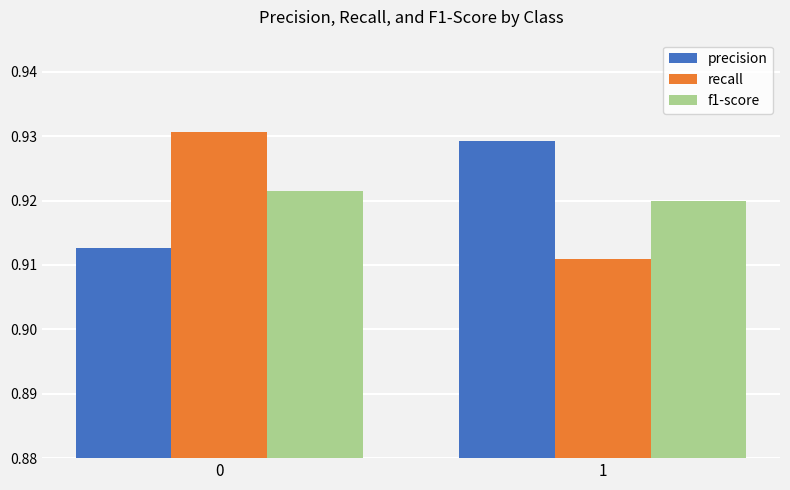

The value of f1-score at 1 is 0.3. True or false?

False